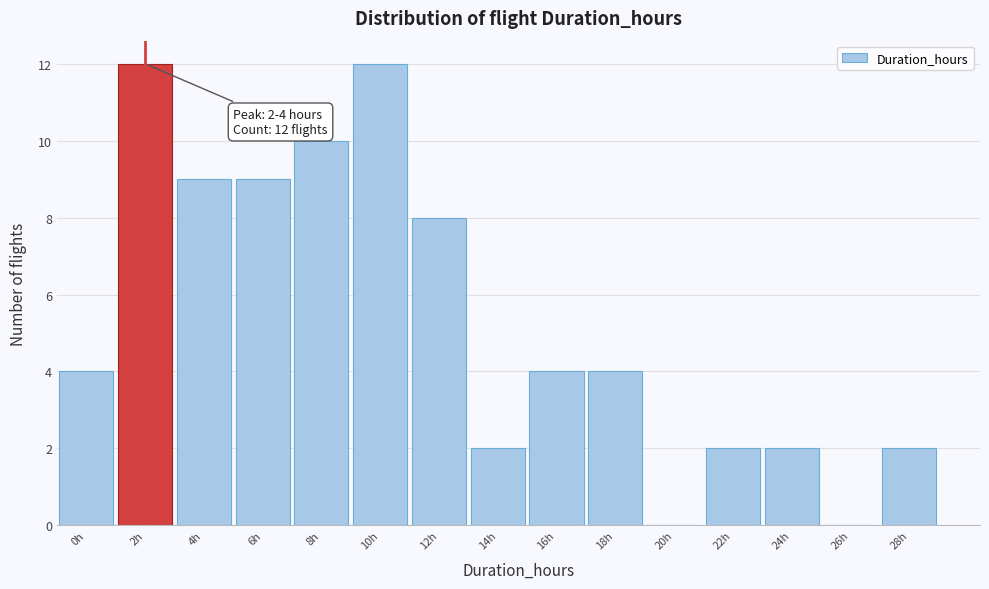

Reading left to right, extract all data points from this chart.

0h=4	2h=12	4h=9	6h=9	8h=10	10h=12	12h=8	14h=2	16h=4	18h=4	20h=0	22h=2	24h=2	26h=0	28h=2